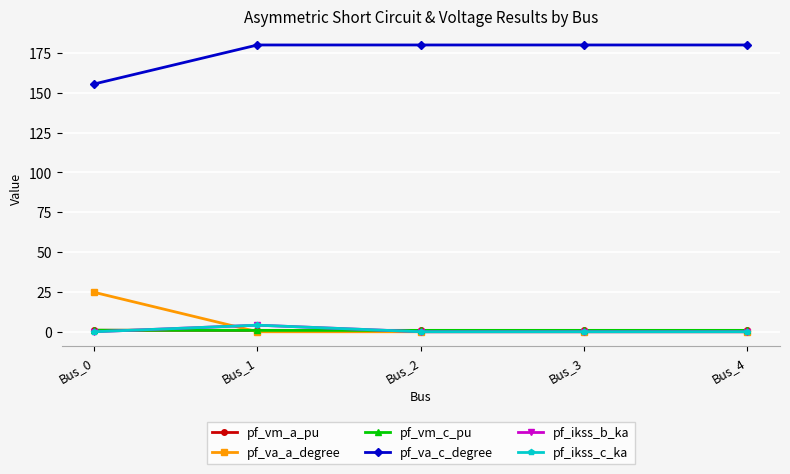

True or false: pf_ikss_c_ka and pf_vm_c_pu intersect in this chart.

True